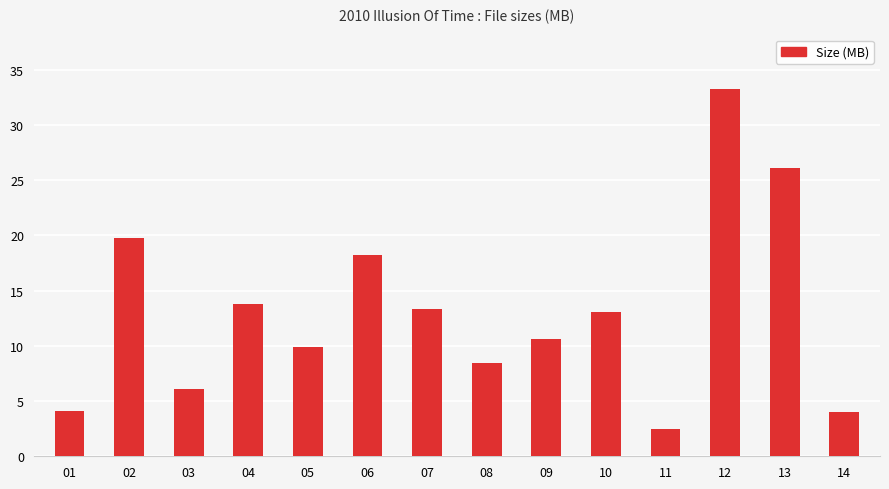

Which label corresponds to the smallest value in the chart?

11